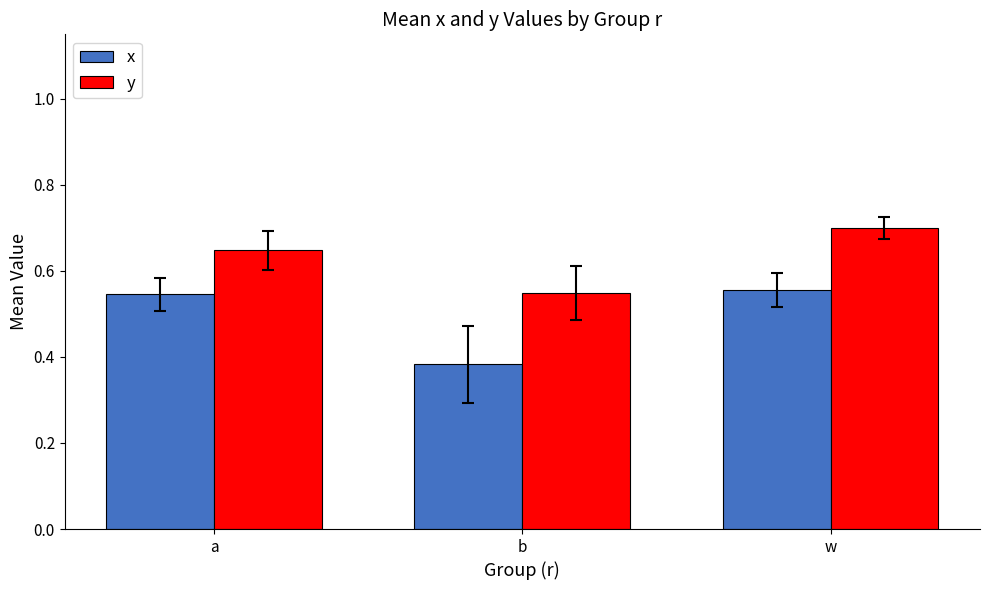

What is the difference between the highest and lowest values at w?

0.1